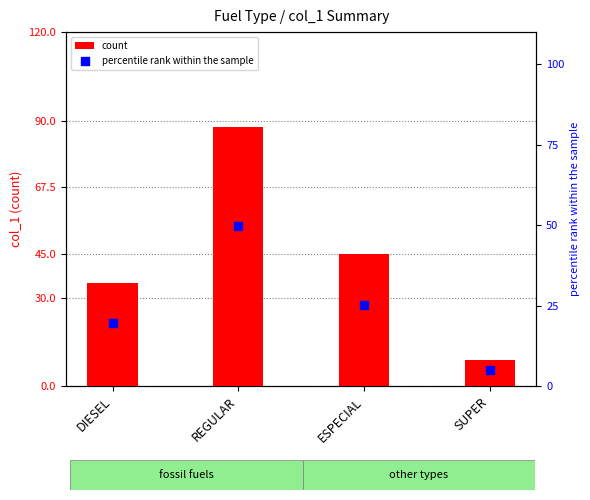

Which series has the widest spread of Y values?

count